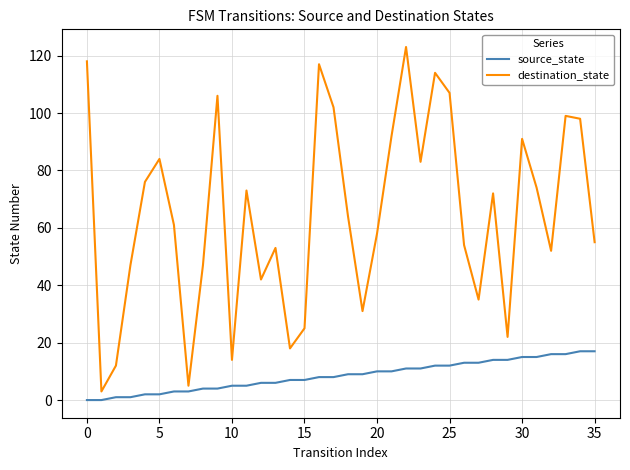

How many categories are shown in the chart?

36